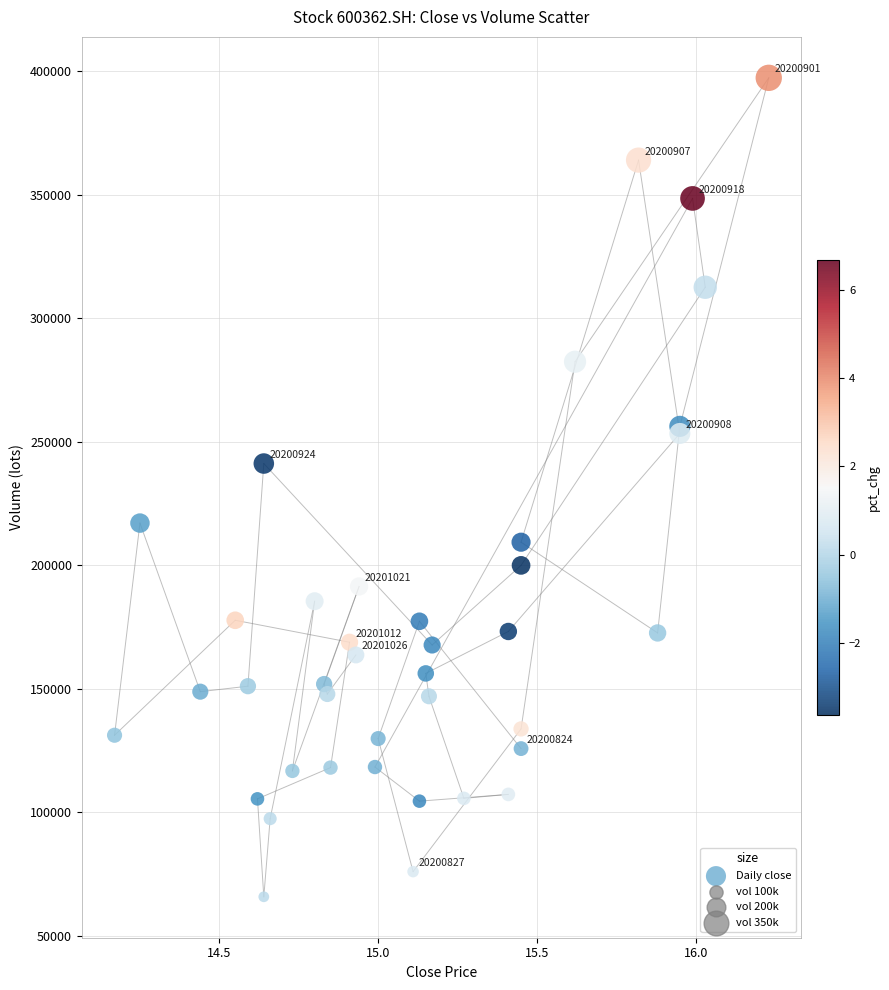

What Y value in the scatter plot is closest to 231558?

241183.5